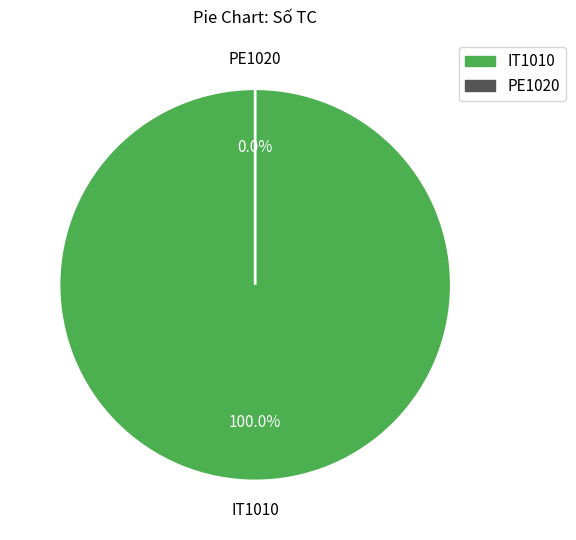

True or false: PE1020 accounts for 14% of the total.

False